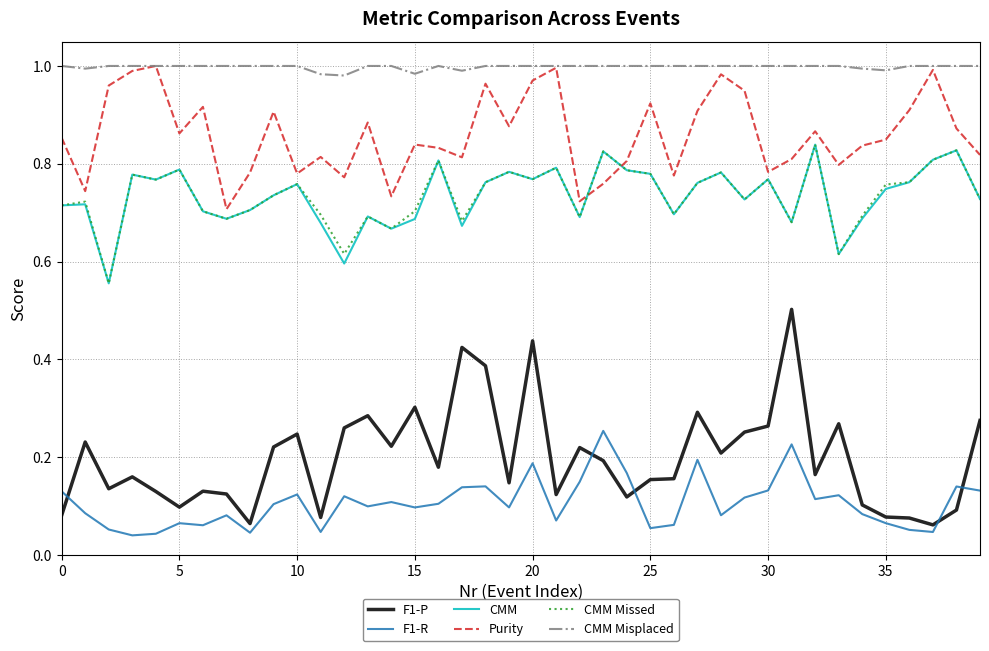

Which series has the widest spread of values?

F1-P